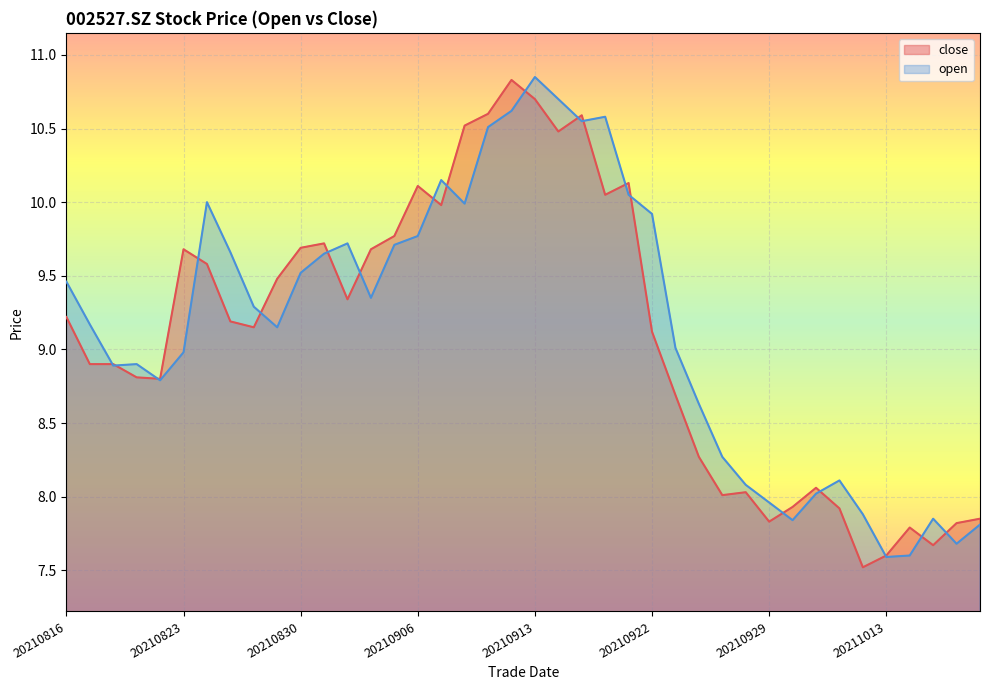

How many categories are shown in the chart?

40